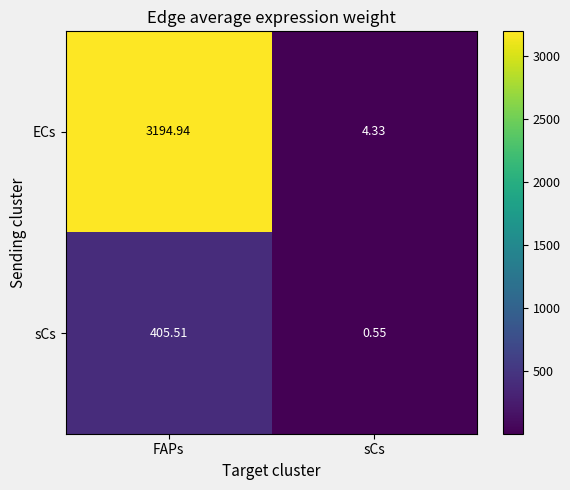

At which label does ECs reach its peak?

FAPs